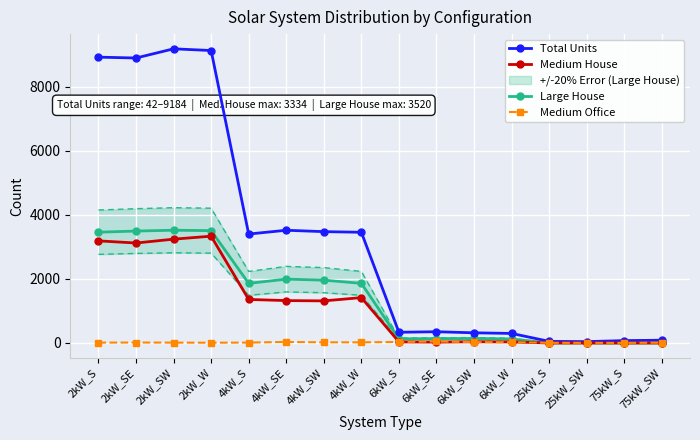

At how many categories does at least one series exceed 2891?

8